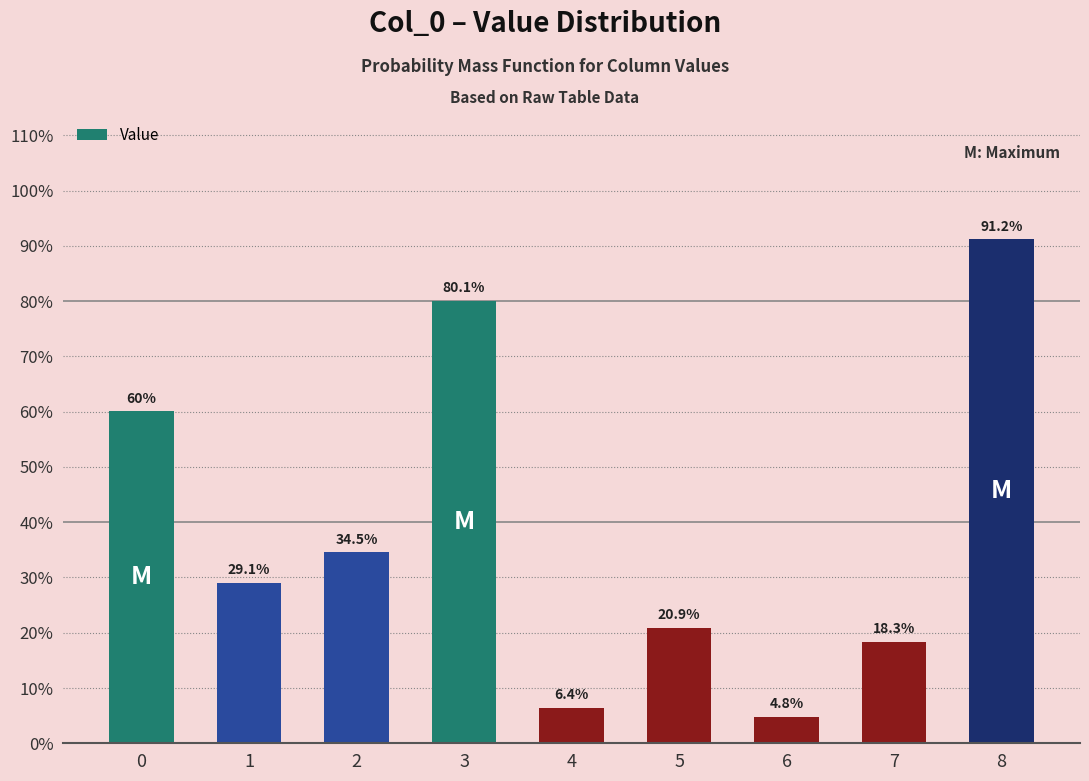

True or false: the data shows 0.1 at 4.

True